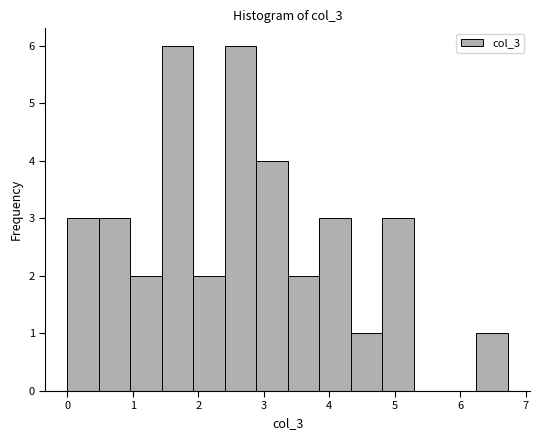

Reading left to right, transcribe this chart: for each bar, give the range it covers on the x-axis and its height. Neither the bar edges nor the heights are printed on the chart, so give them approximately, as read against the axes.

0.0 to 0.5: 3
0.5 to 1.0: 3
1.0 to 1.4: 2
1.4 to 1.9: 6
1.9 to 2.4: 2
2.4 to 2.9: 6
2.9 to 3.4: 4
3.4 to 3.8: 2
3.8 to 4.3: 3
4.3 to 4.8: 1
4.8 to 5.3: 3
5.3 to 5.8: 0
5.8 to 6.2: 0
6.2 to 6.7: 1